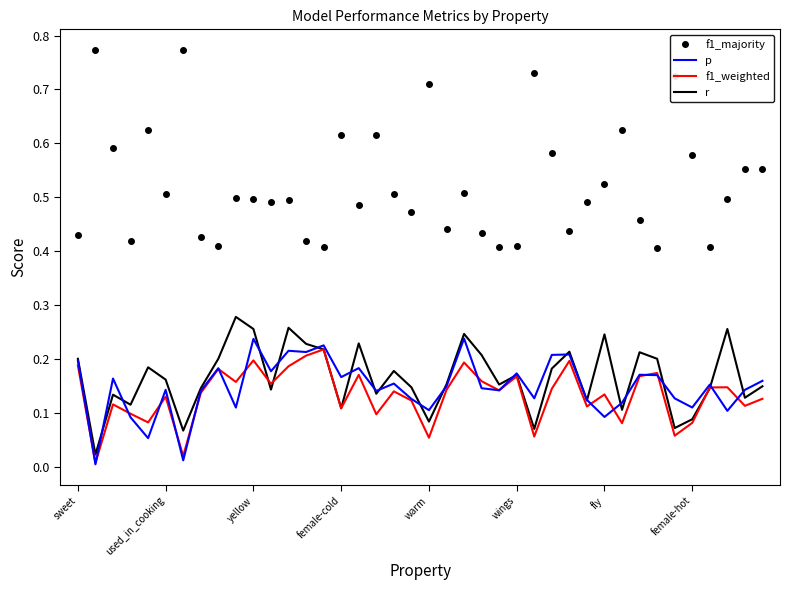

Which series has the largest total across all categories?

f1_majority